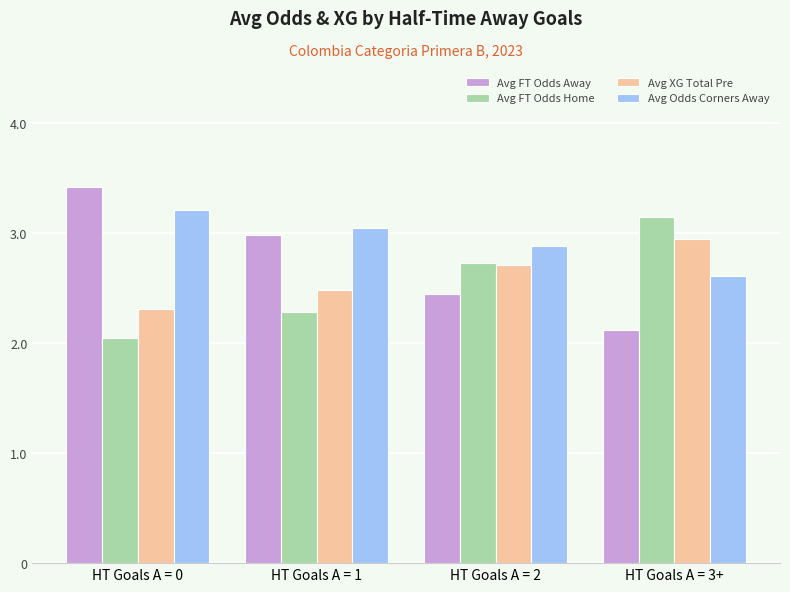

What is the total value across all series at HT Goals A = 0?

11.0